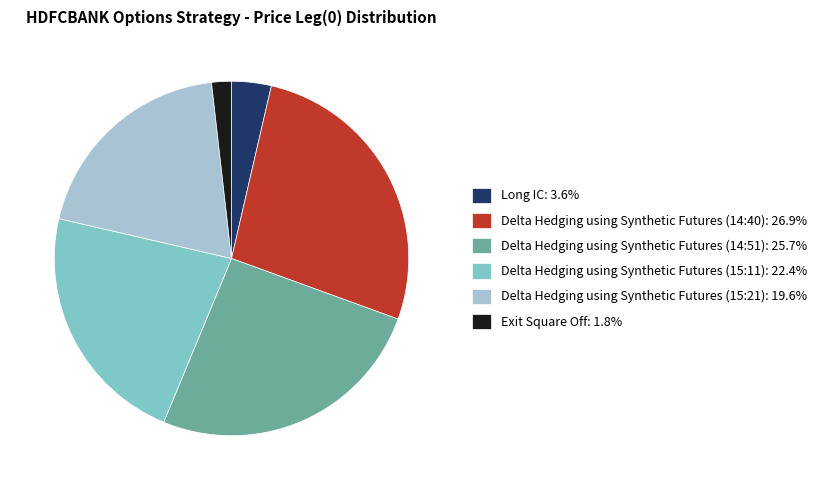

What is the smallest slice in the pie chart?

Exit Square Off